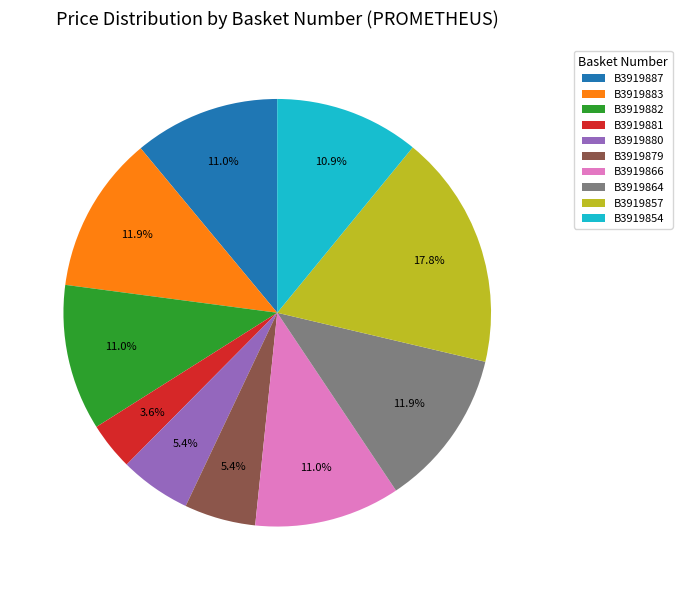

What percentage do B3919882 and B3919880 together represent?

16.4%